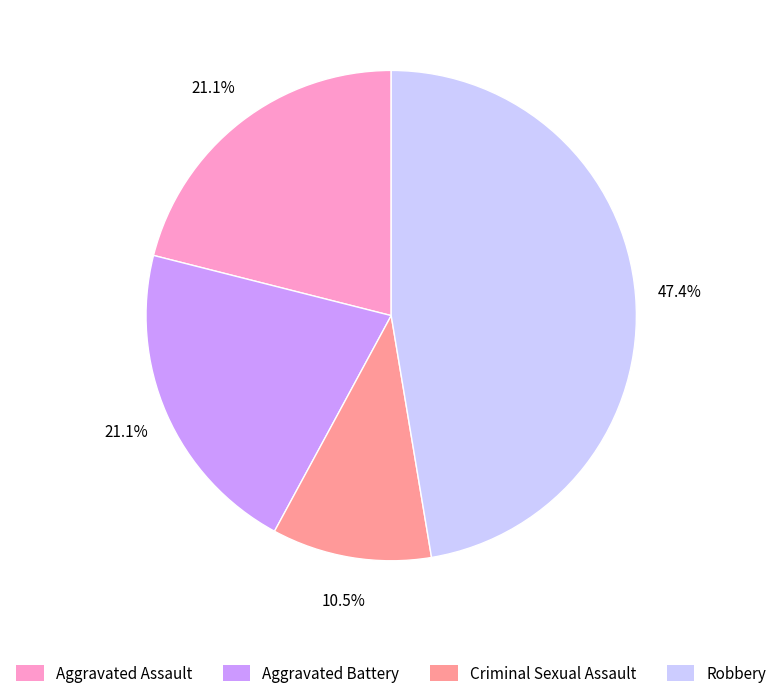

Approximately how many times larger is the value at Criminal Sexual Assault compared to Aggravated Battery?

0.5